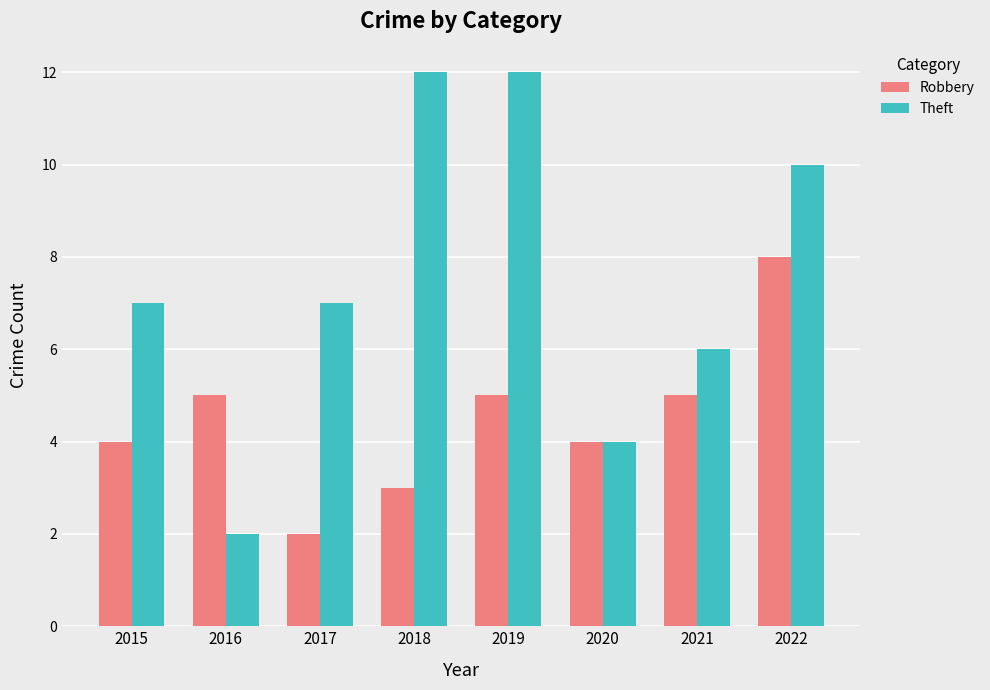

What is the value of the Theft bar at the 2nd from the left?

2